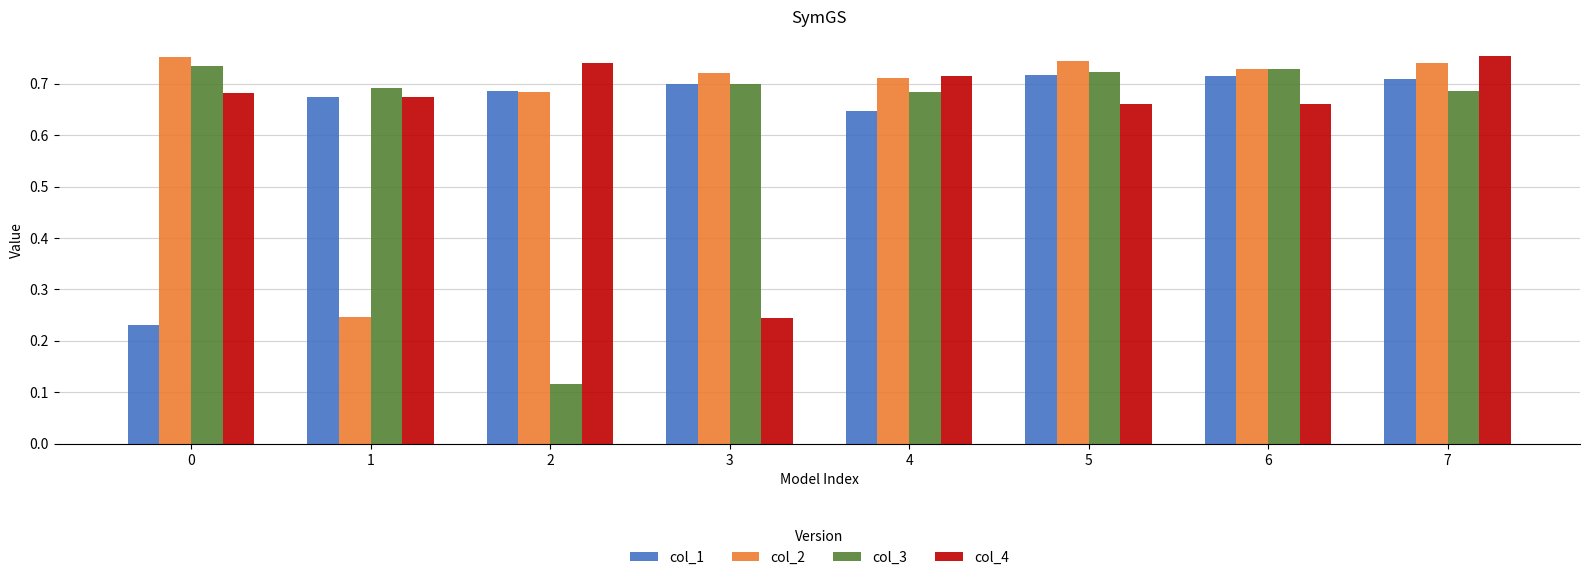

What is the total value across all series at 3?

2.4